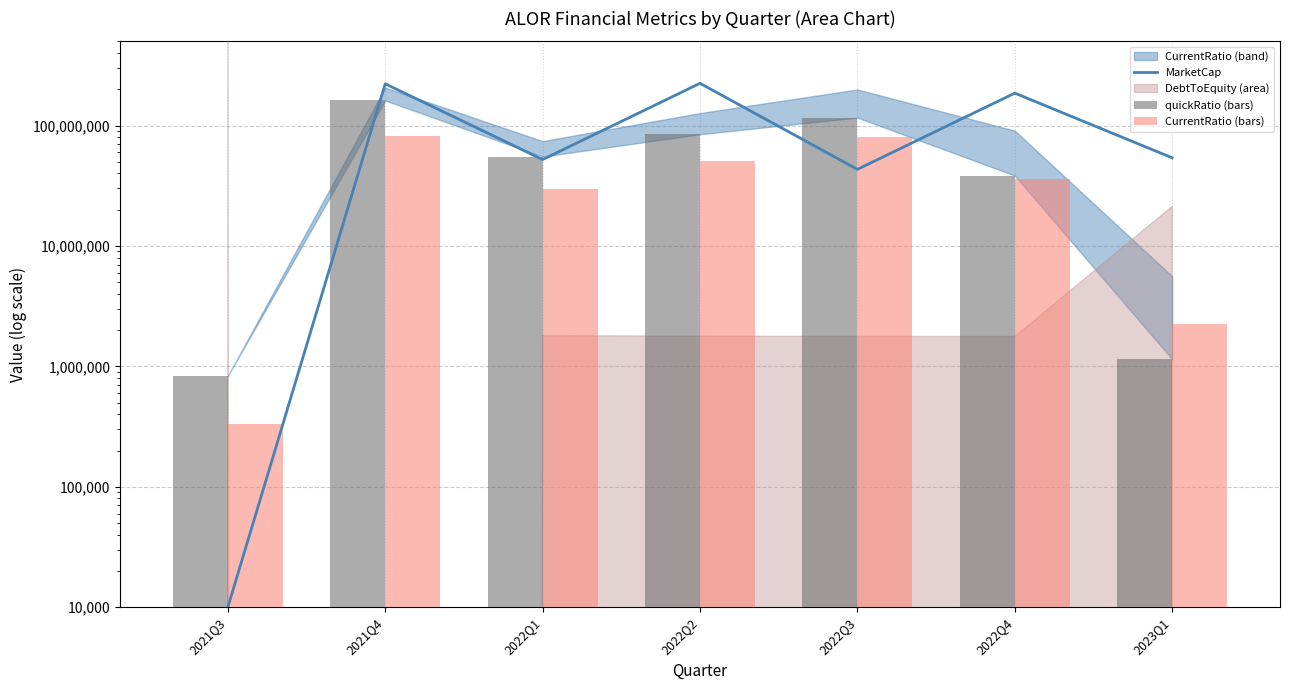

What is the label of the 1st bar from the left?

2021Q3